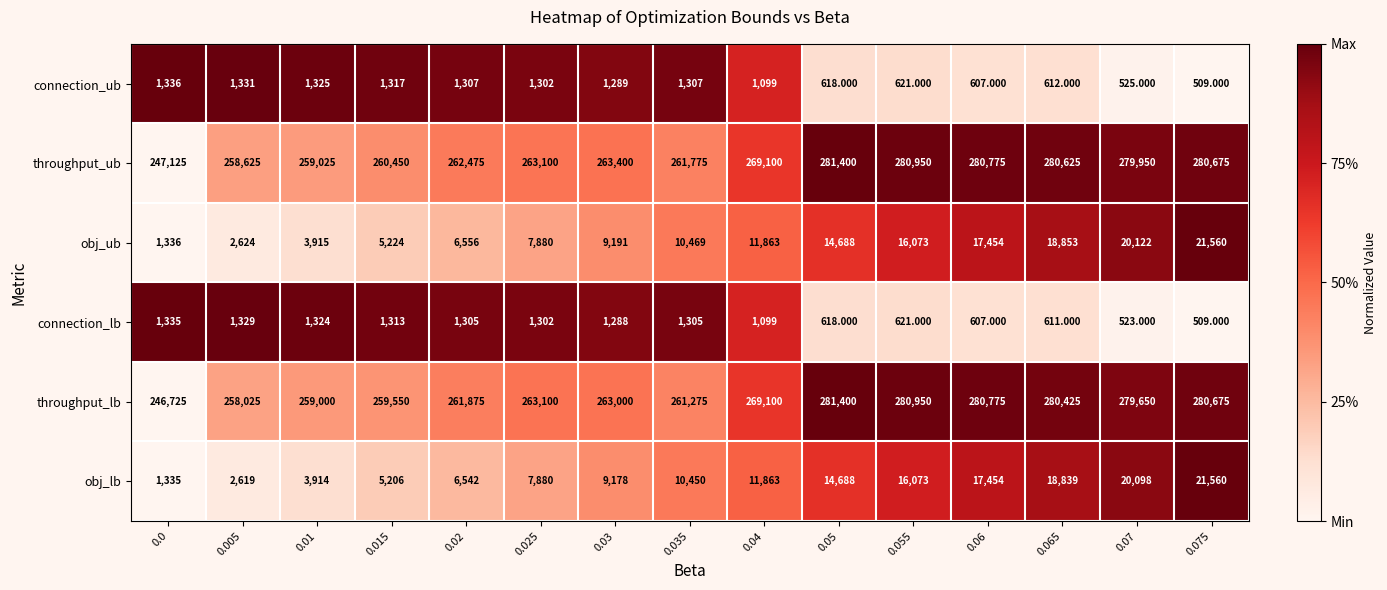

What is the maximum value shown in the chart?

281400